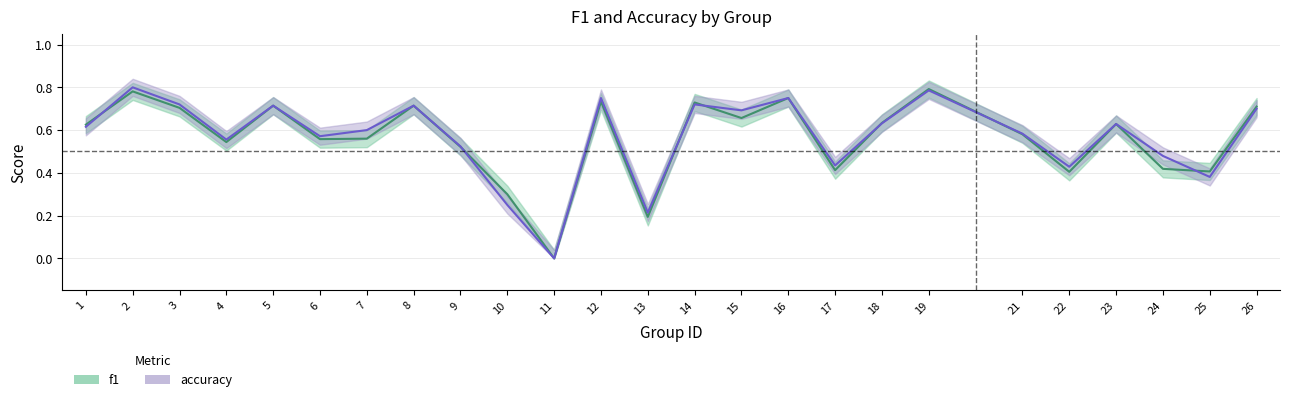

How many values in the f1 series exceed 0?

24